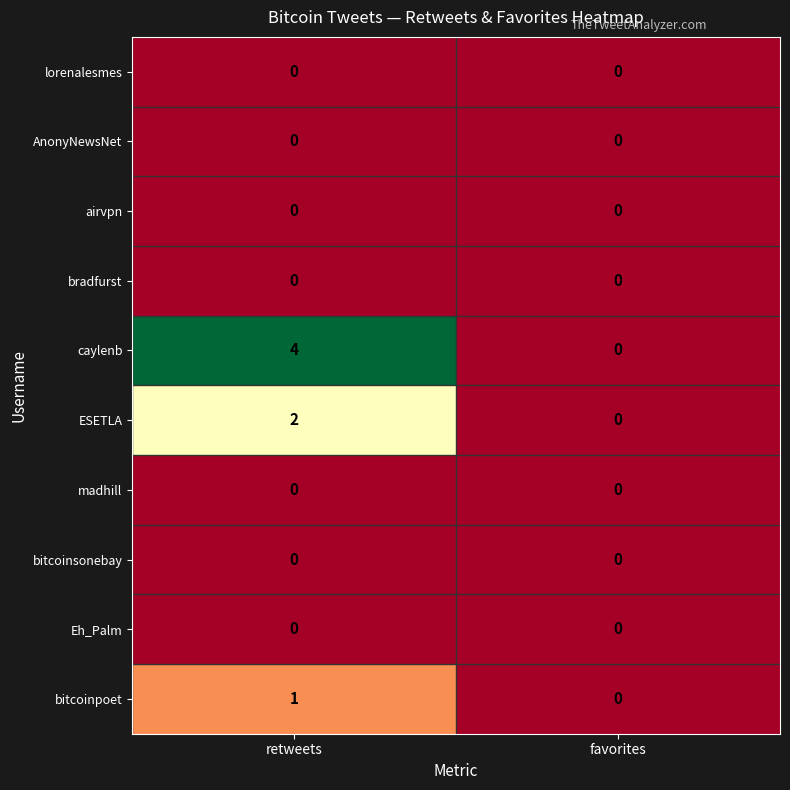

Reading left to right, extract all data points from this chart.

lorenalesmes: 0	0
AnonyNewsNet: 0	0
airvpn: 0	0
bradfurst: 0	0
caylenb: 4	0
ESETLA: 2	0
madhill: 0	0
bitcoinsonebay: 0	0
Eh_Palm: 0	0
bitcoinpoet: 1	0